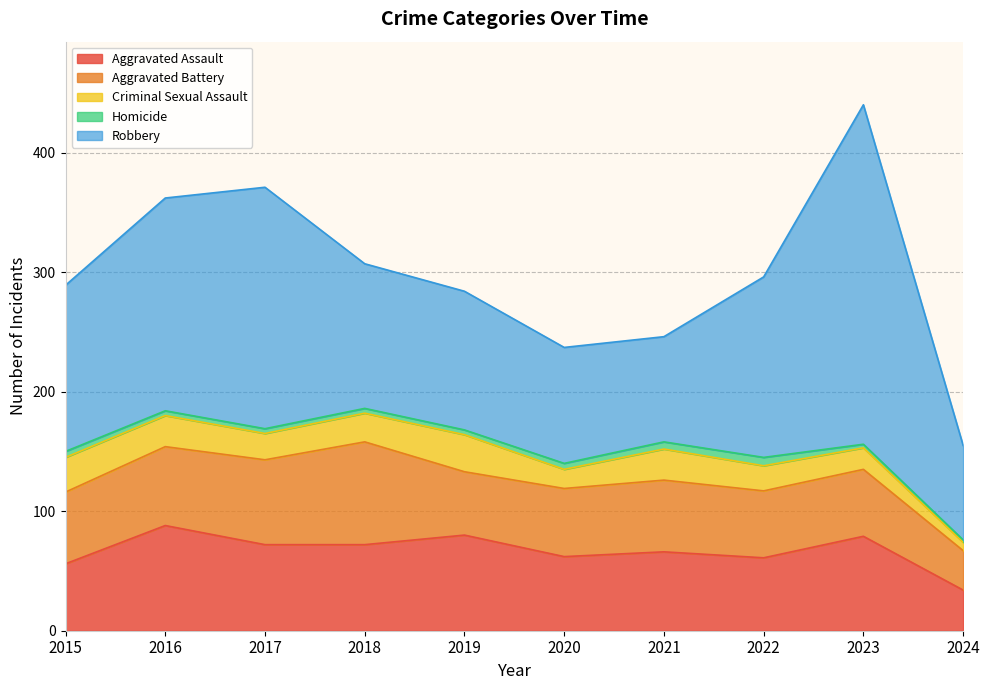

What is the greatest value displayed?

284